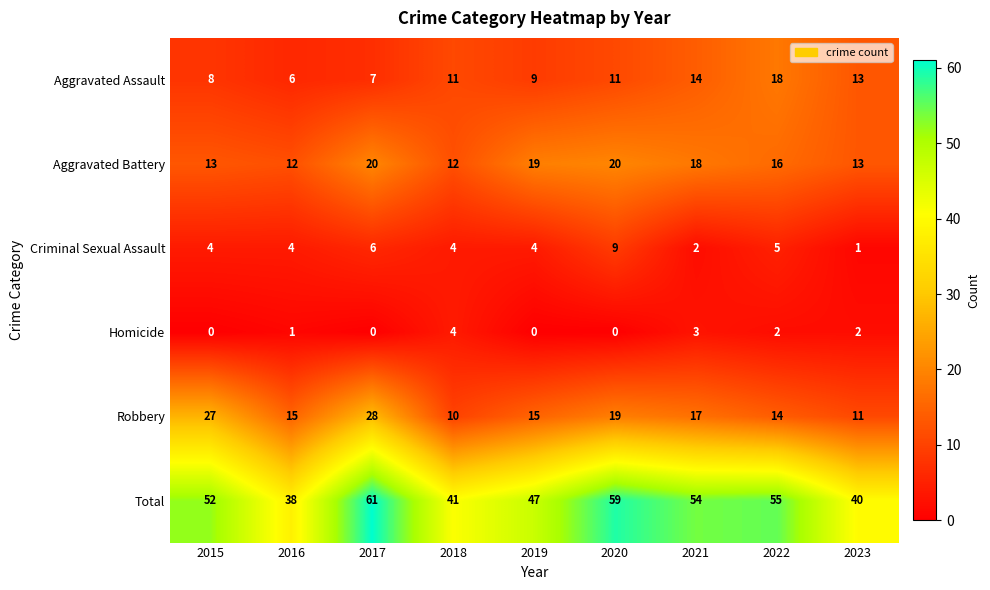

At how many categories does at least one series exceed 9?

9